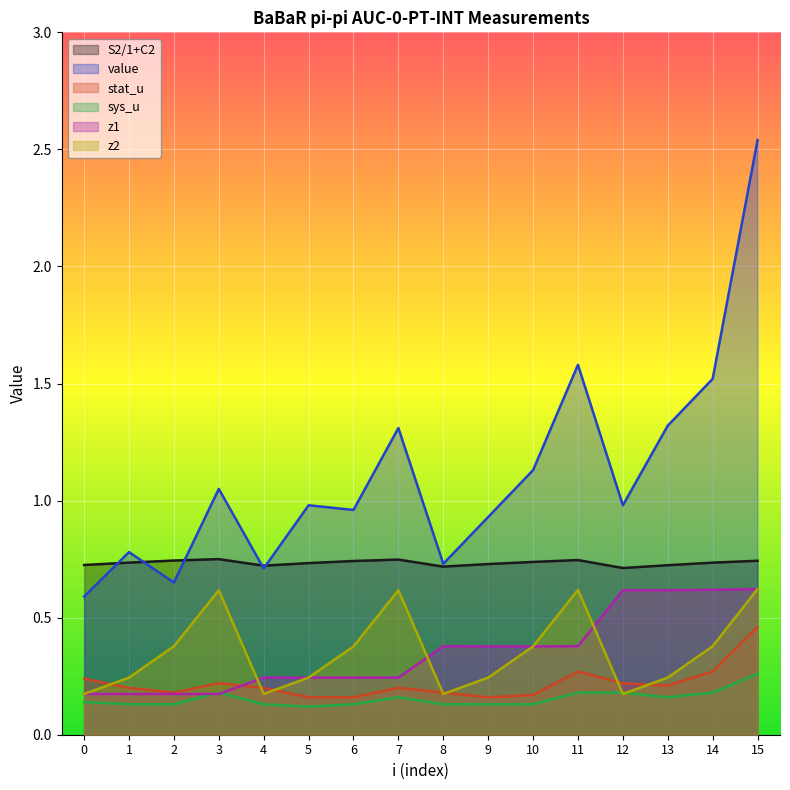

Between 4 and 9, which series saw the biggest shift?

value